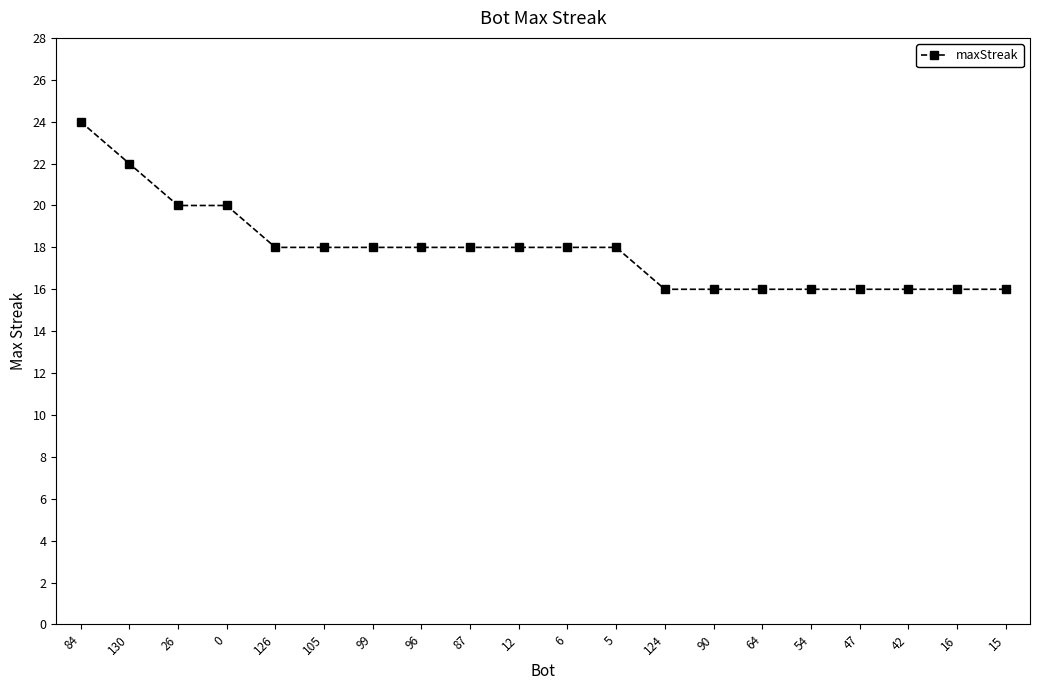

The value at 26 is 20. True or false?

True